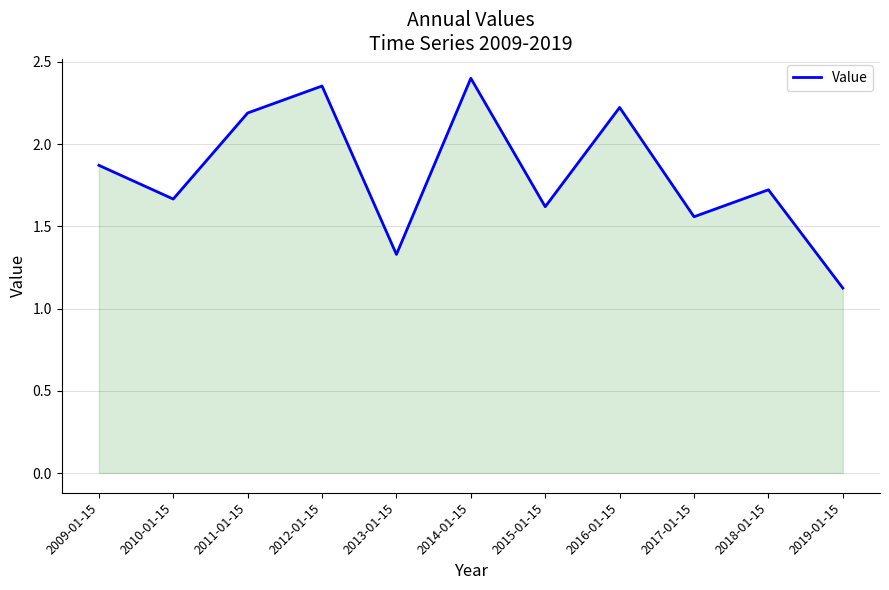

What is the change in value from 2013-01-15 to 2014-01-15?

+1.1